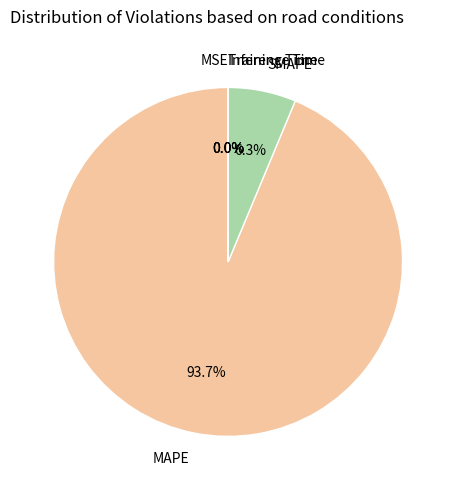

What is the majority slice?

MAPE